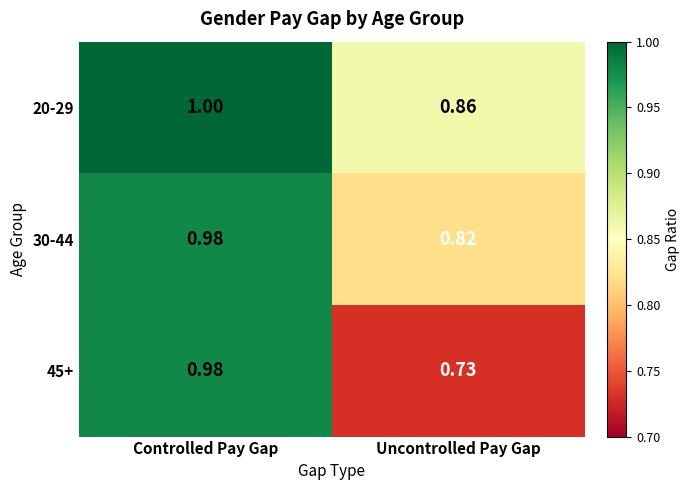

At which label does 20-29 reach its minimum?

Uncontrolled Pay Gap